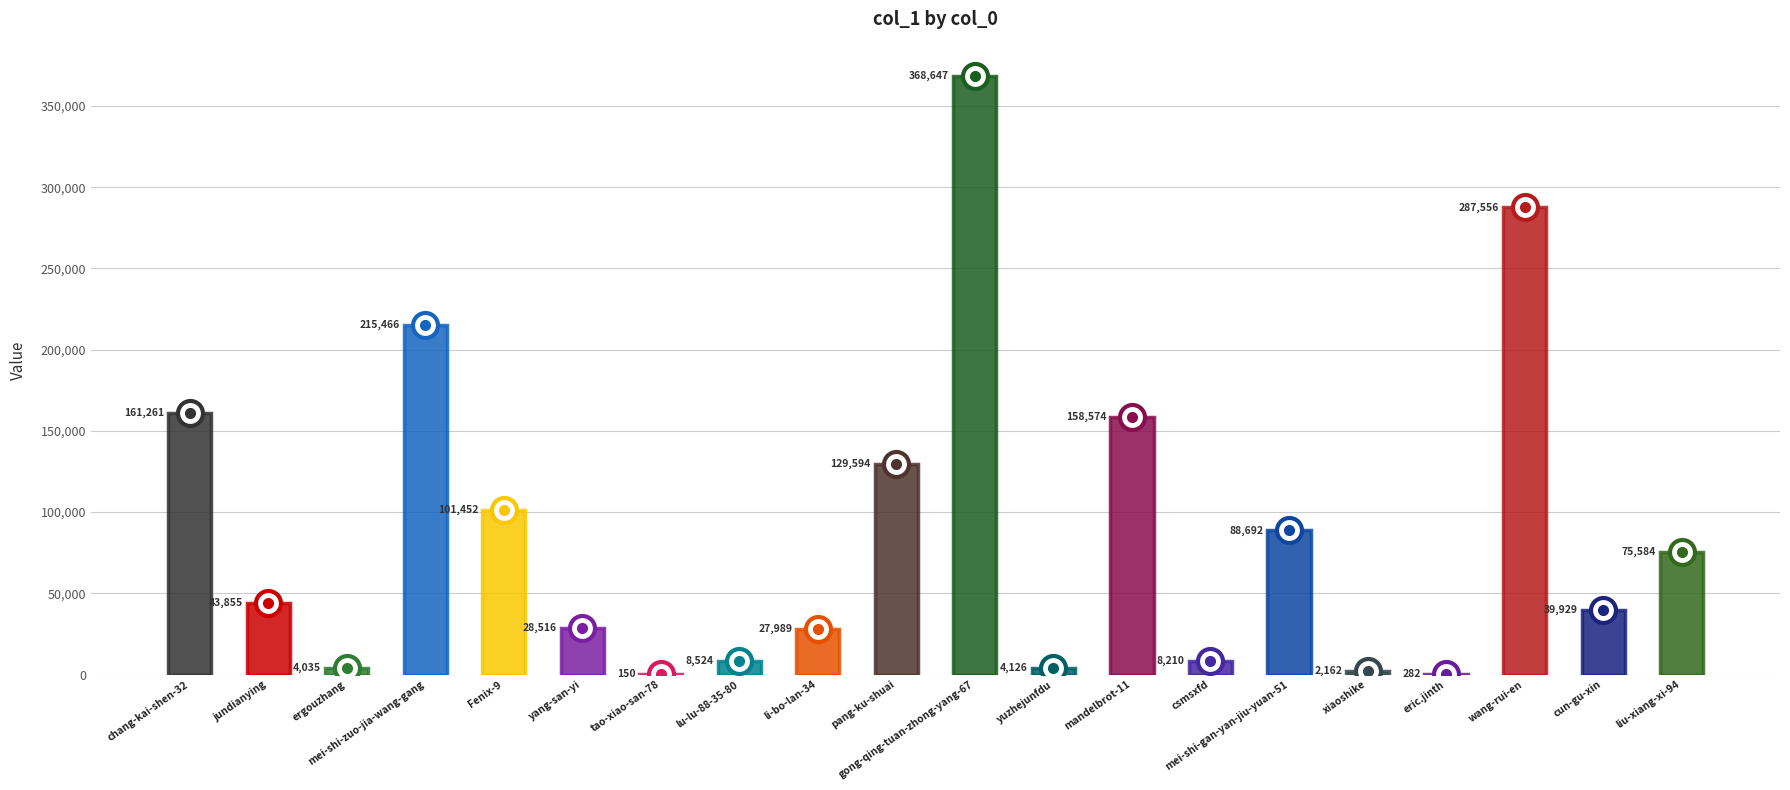

What is the difference between the maximum and minimum values?

368497